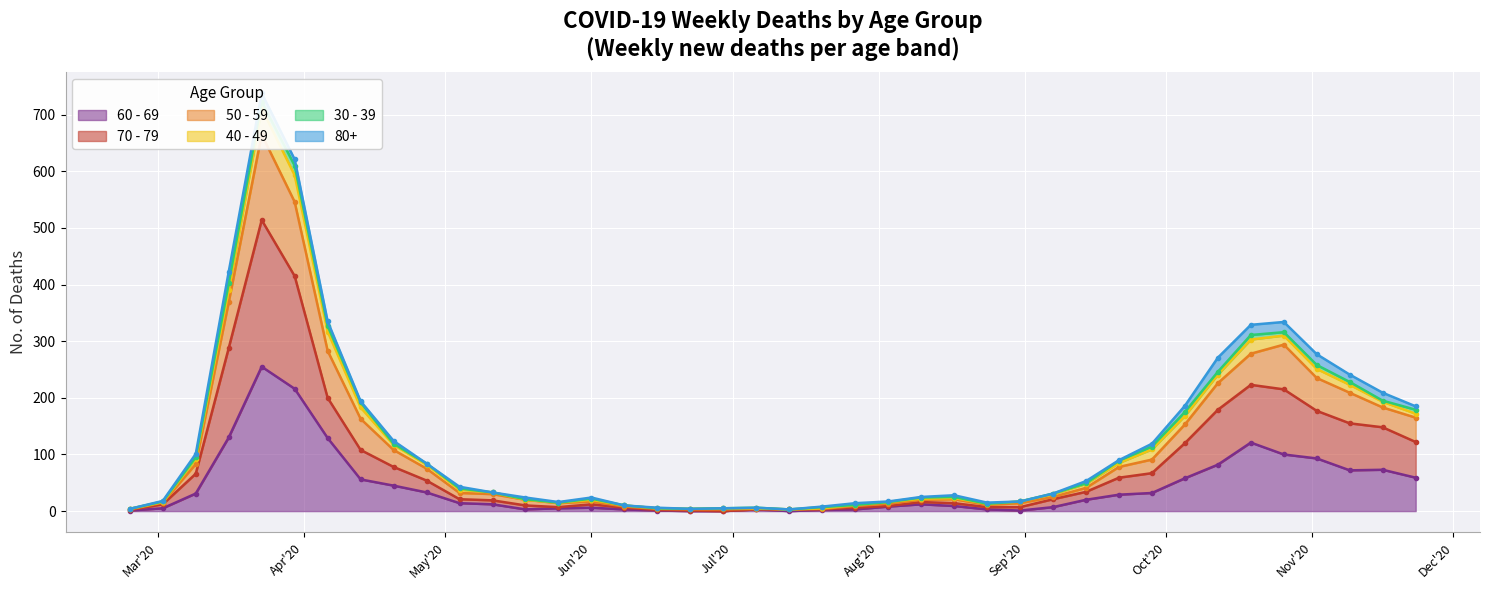

What is the difference between the maximum and minimum values in the 50 - 59 series?

720